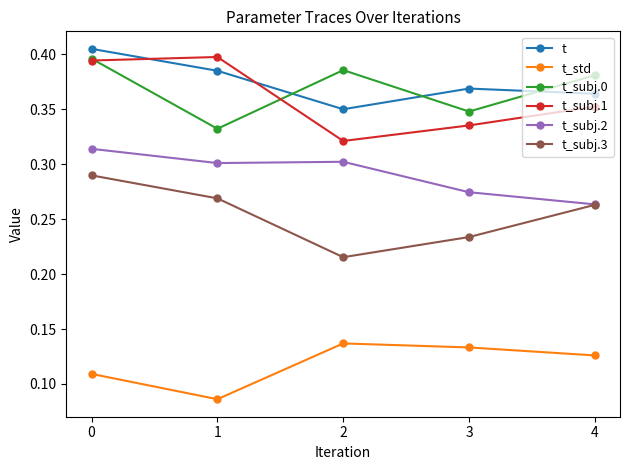

Where is t_subj.3 nearest to the value 0?

2